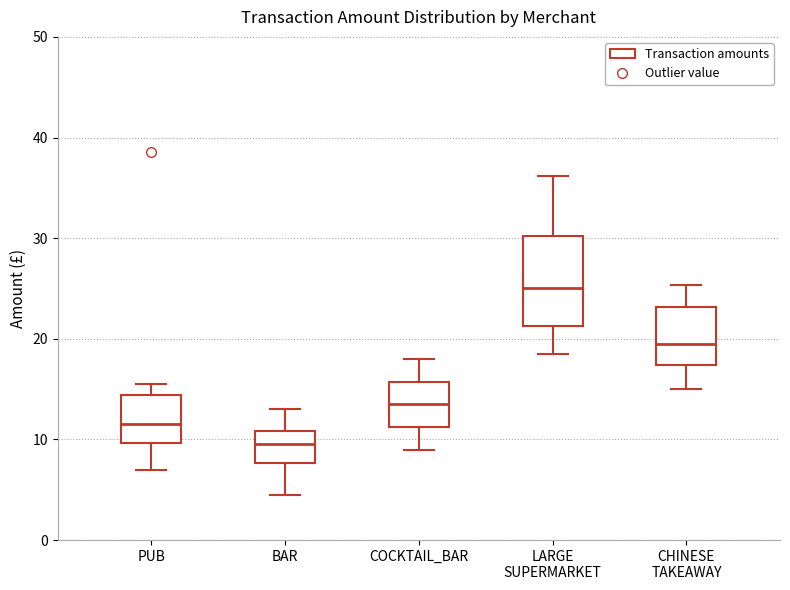

Where does the median line of the box for LARGE SUPERMARKET sit on the y-axis? The values are not printed on the chart, so give them approximately, as read against the axis.

25